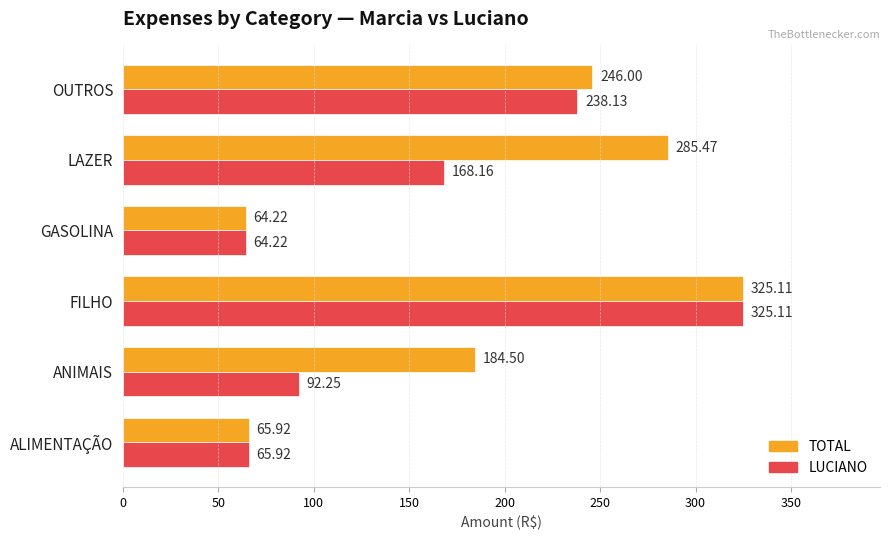

Rank the series at OUTROS from lowest to highest value.

LUCIANO, TOTAL